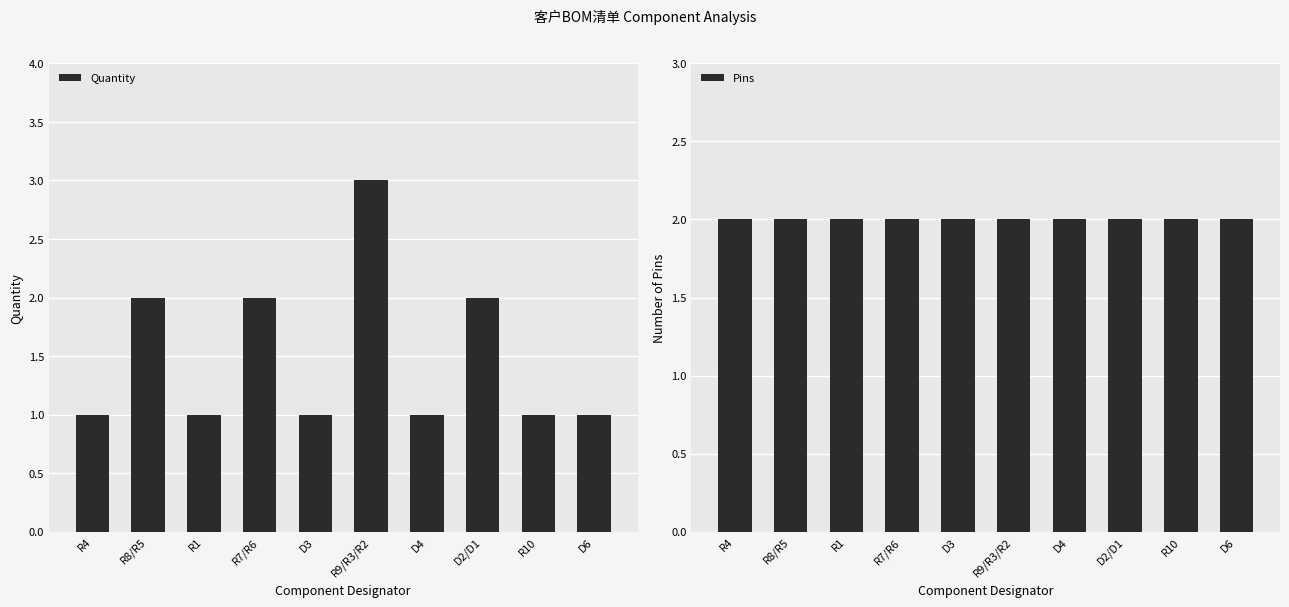

Count the number of categories in the chart.

10